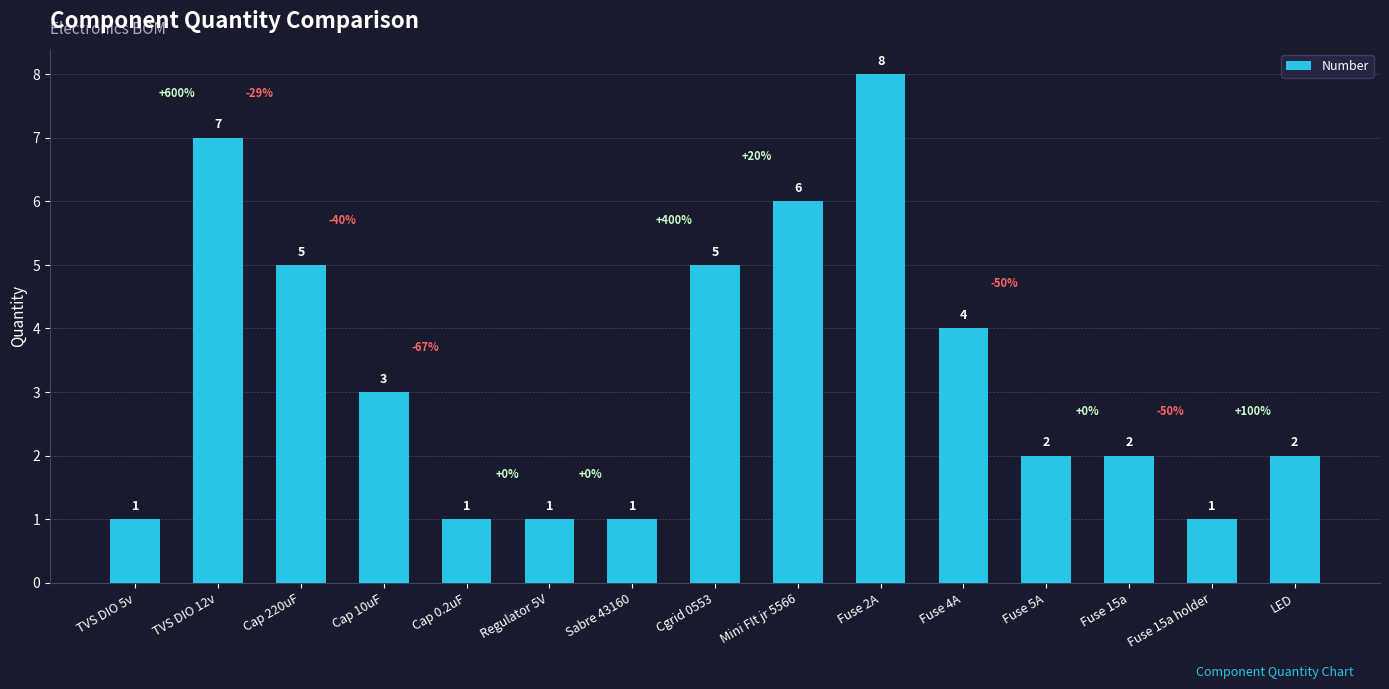

What value does the data have at Mini FIt jr 5566?

6